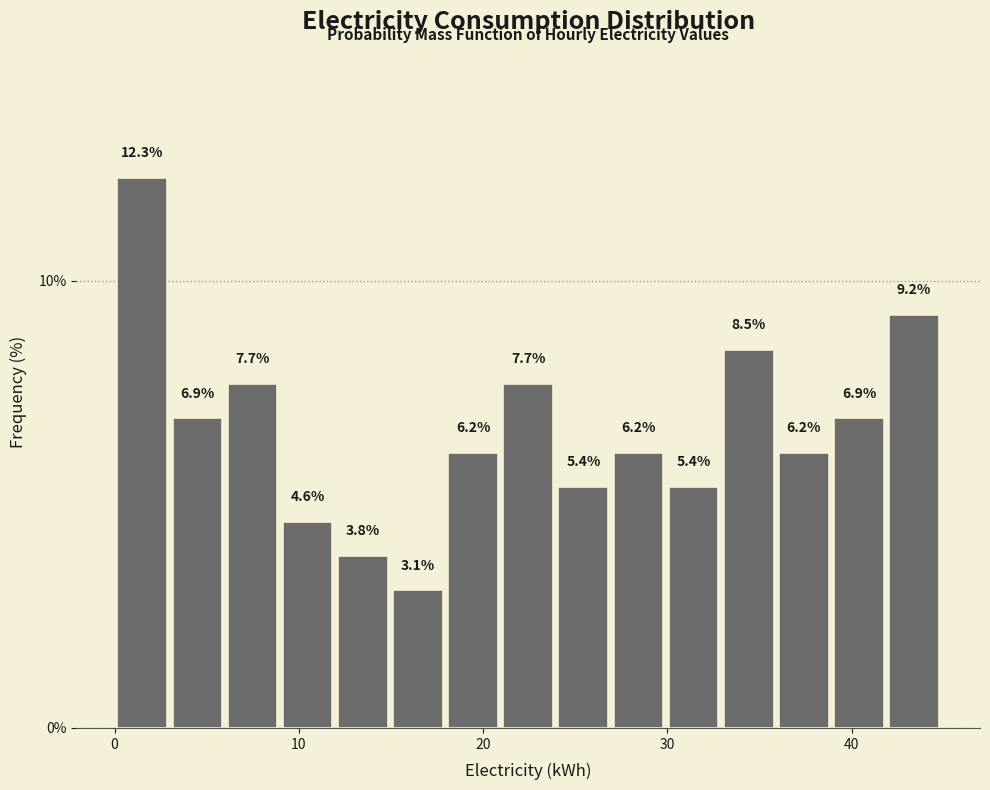

Around what value on the x-axis is the tallest bar? Give the approximate position of its centre, as read against the axis.

1